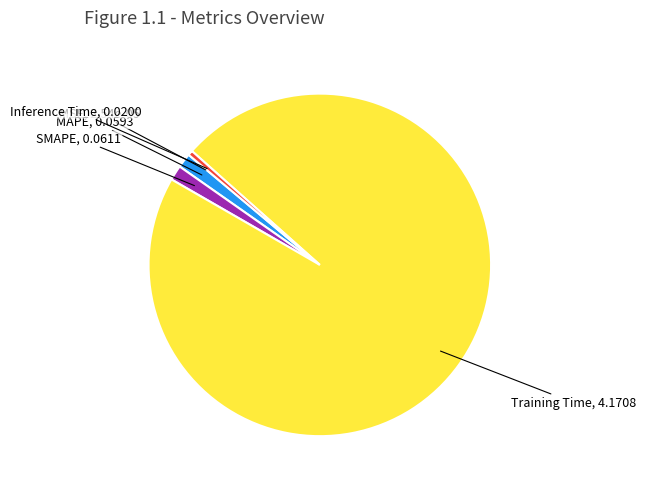

What is the majority slice?

Training Time